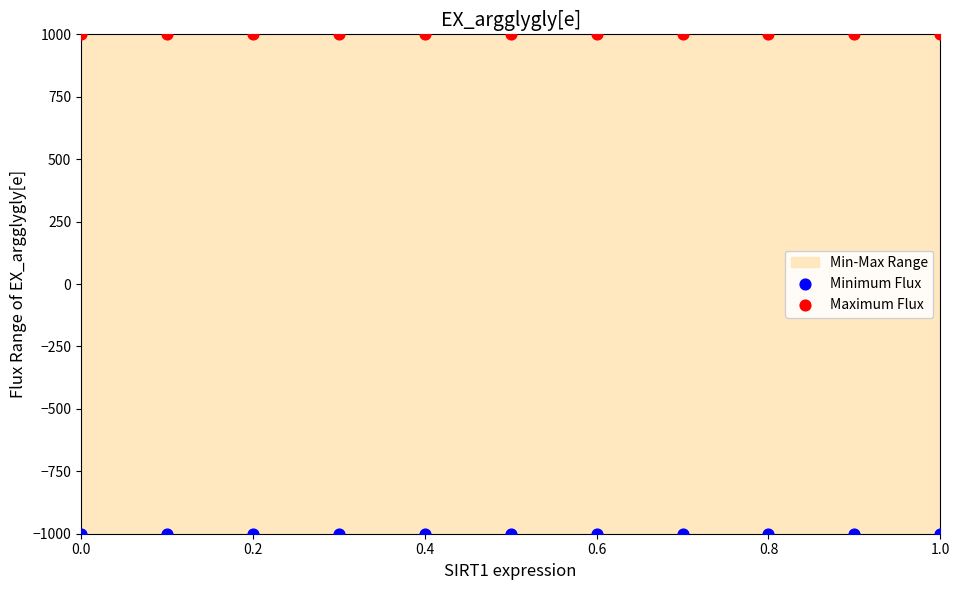

Which series contains the highest Y value?

Maximum Flux